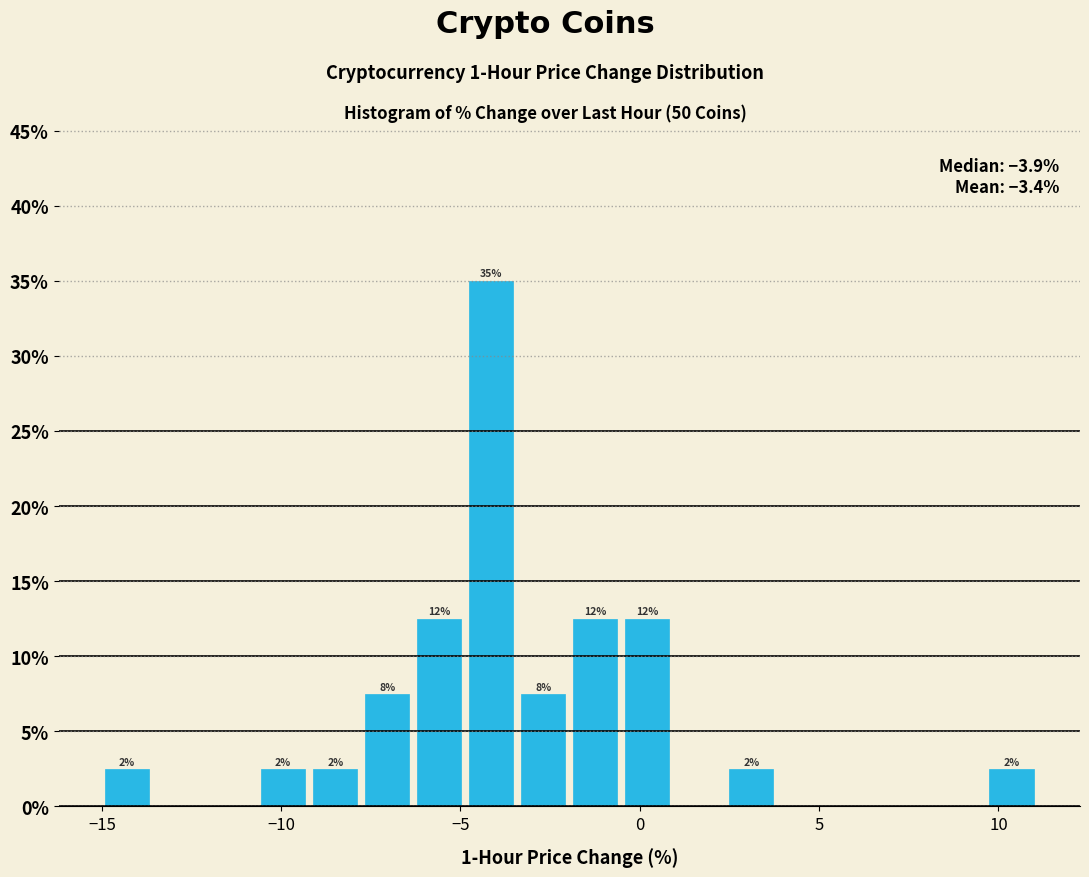

Read against the x-axis, roughly where is the centre of the tallest bar?

-4.0